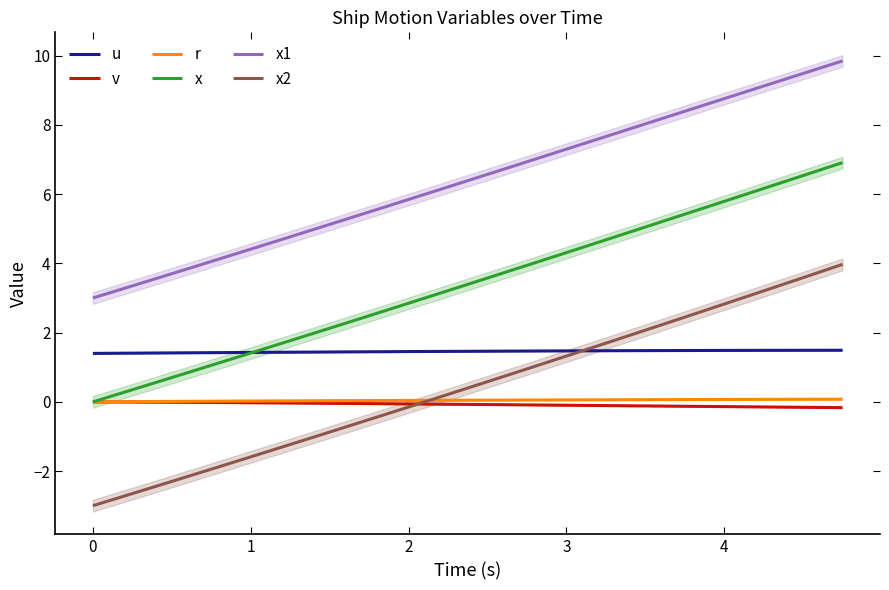

True or false: x1 and u intersect in this chart.

False